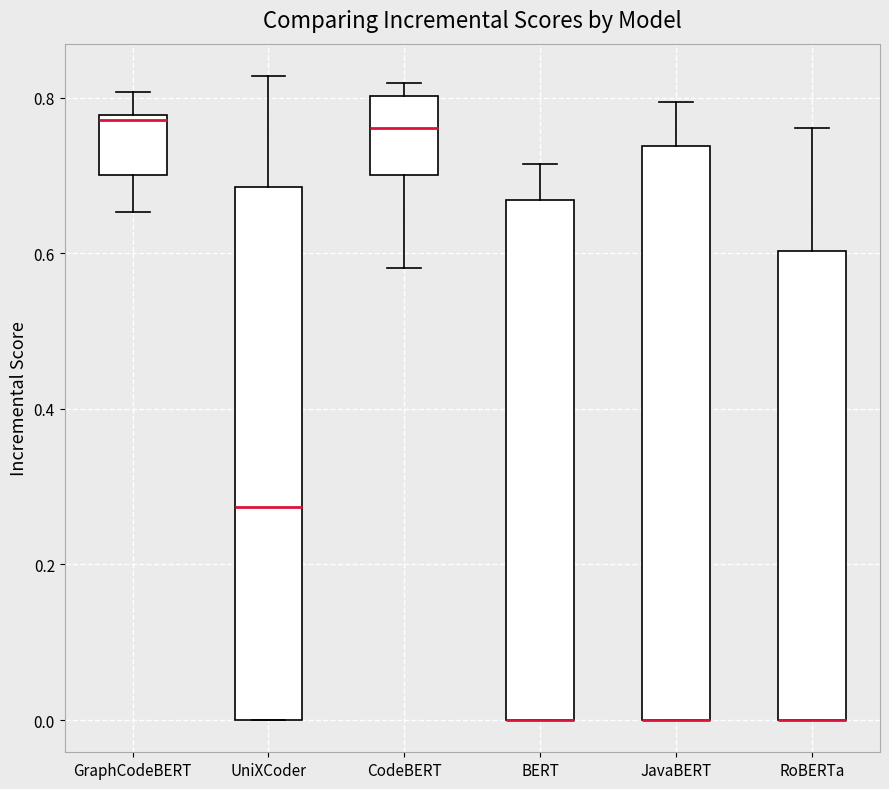

Where is the lower edge of the box for JavaBERT on the y-axis? The values are not printed on the chart, so give them approximately, as read against the axis.

0.00